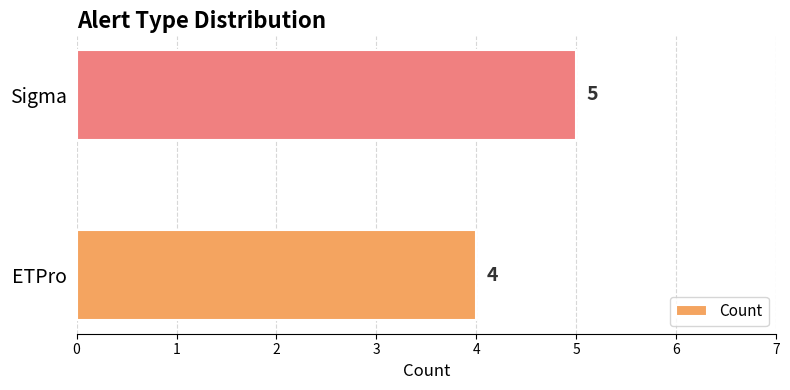

What is the sum of all values?

9